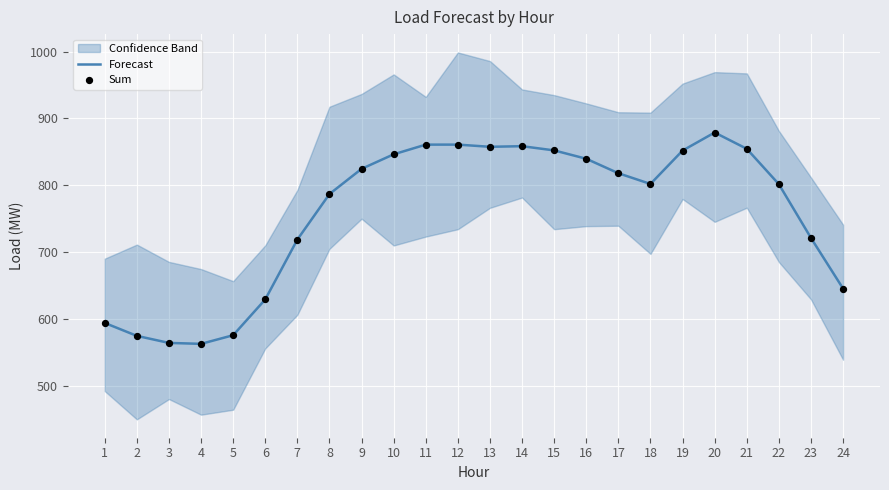

At how many categories does at least one series exceed 702?

17